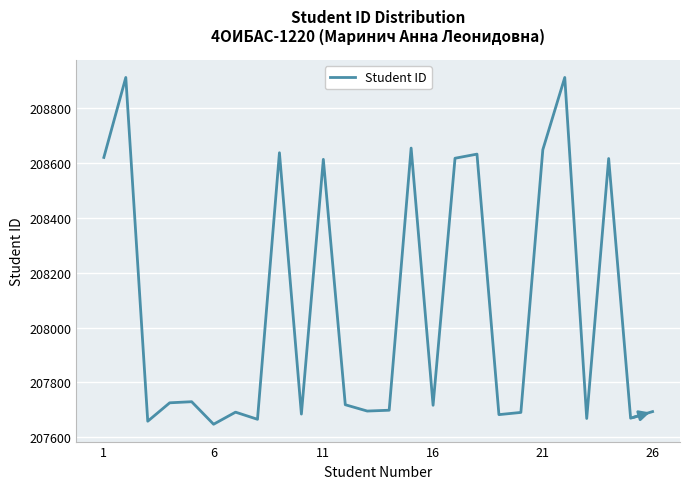

What is the minimum value shown in the chart?

207648